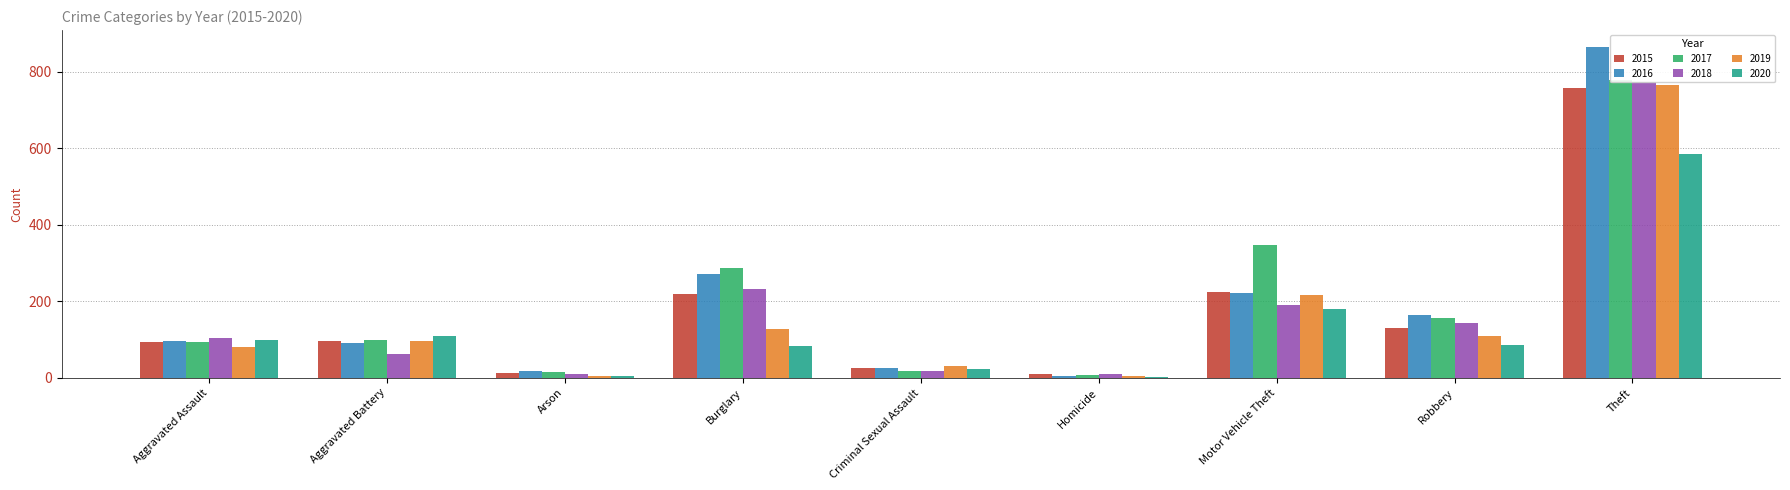

What are all the series names shown in the legend?

2015, 2016, 2017, 2018, 2019, 2020